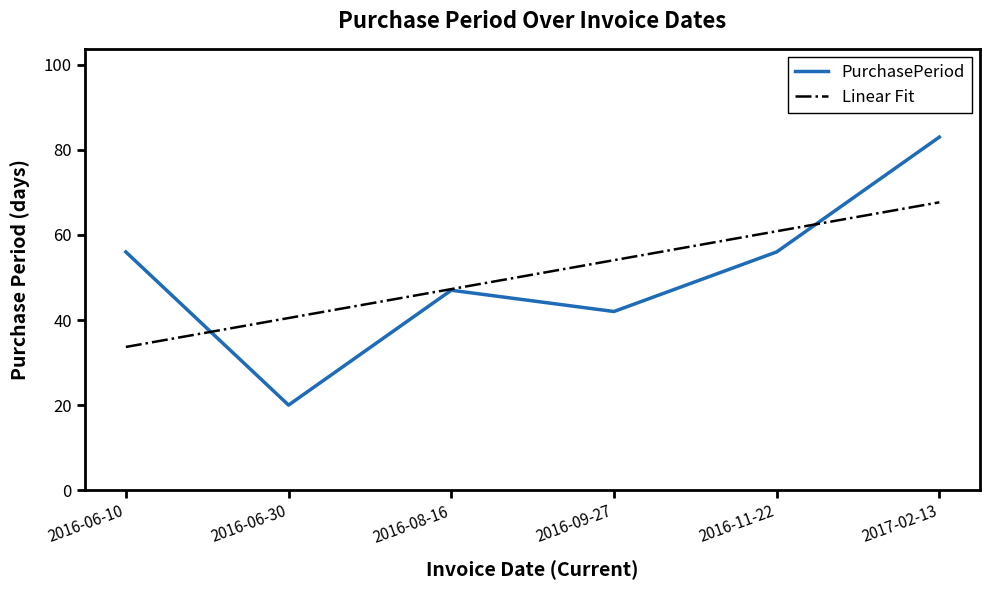

What is the difference between the values at 2016-11-22 and 2016-08-16?

9